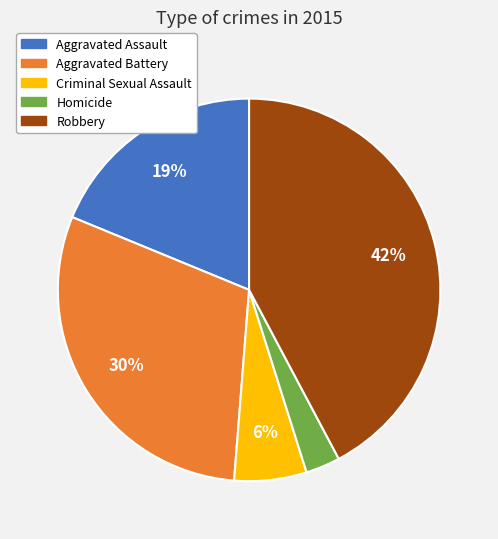

Does Robbery represent more than half of the total?

No